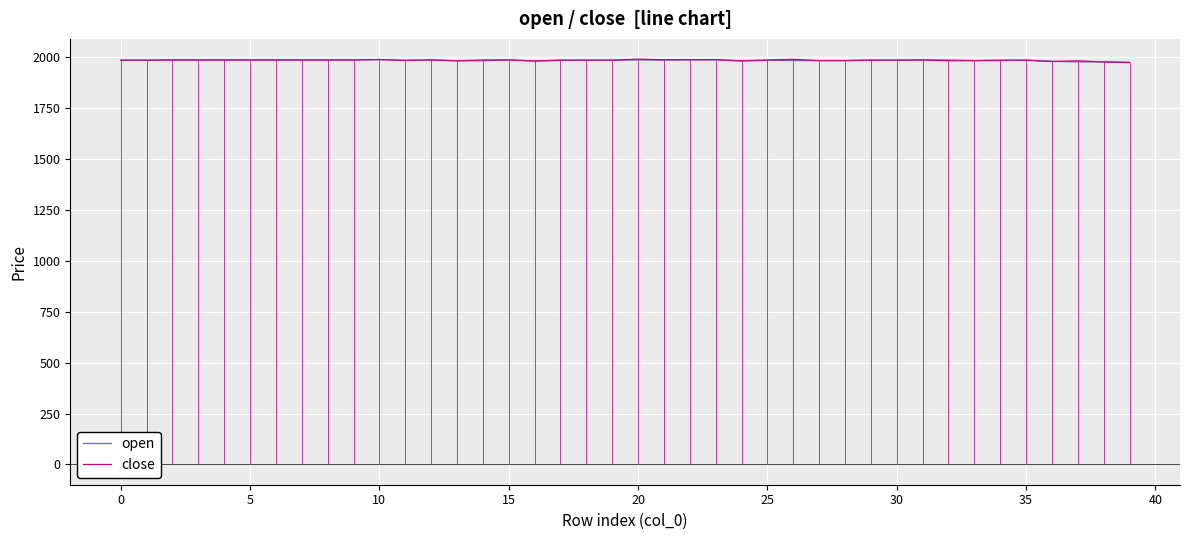

What are all the series names shown in the legend?

open, close